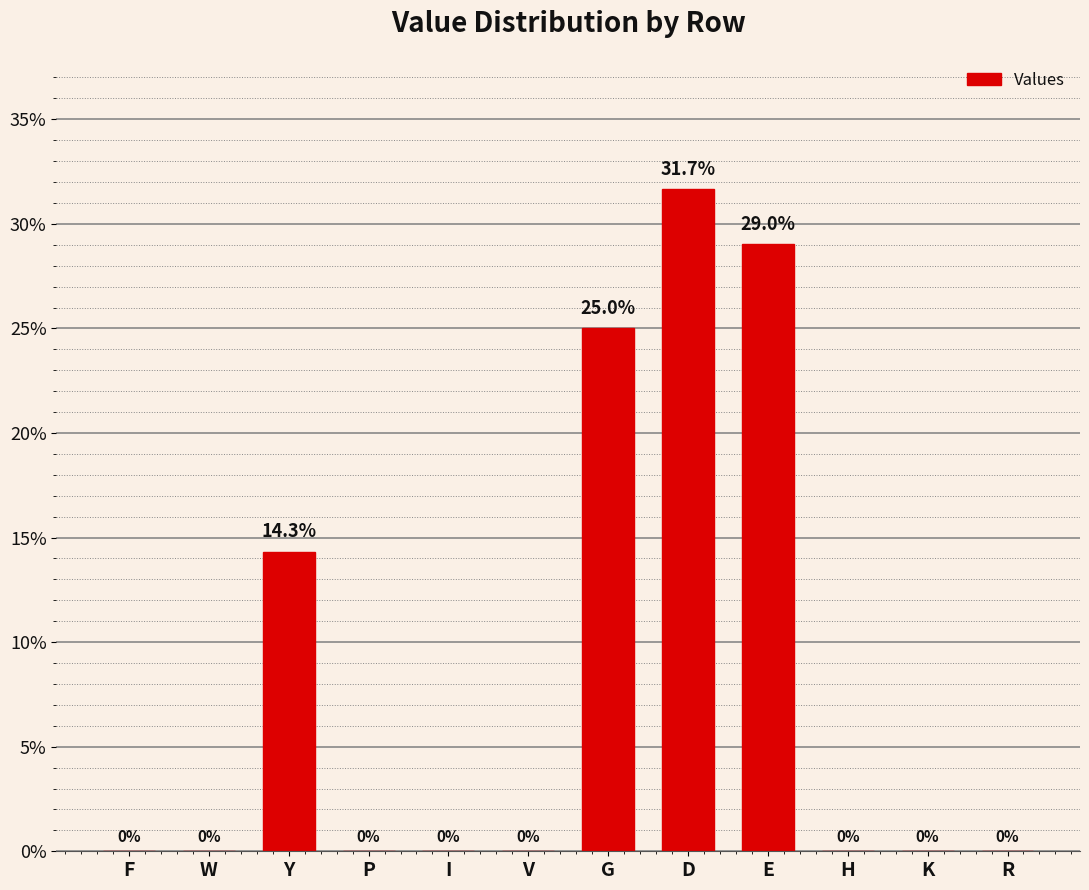

Between Y and P, which is larger?

Y